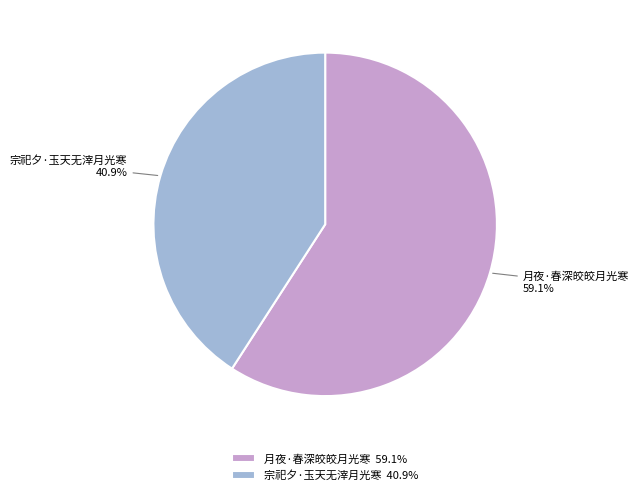

To the nearest percent, what percentage of the pie is 月夜·春深皎皎月光寒?

59%